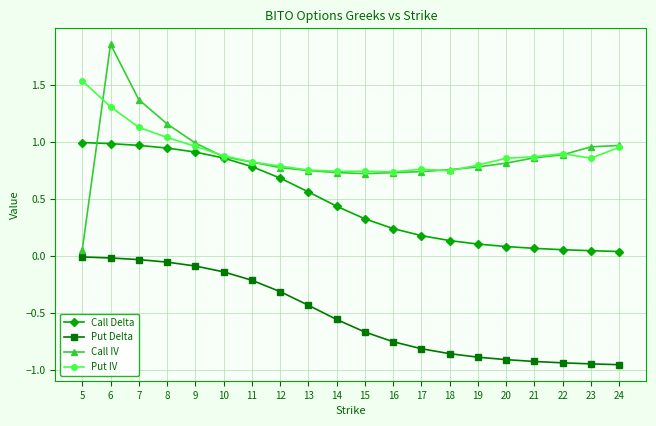

Rank the series by their maximum value, from highest to lowest.

Call IV, Put IV, Call Delta, Put Delta